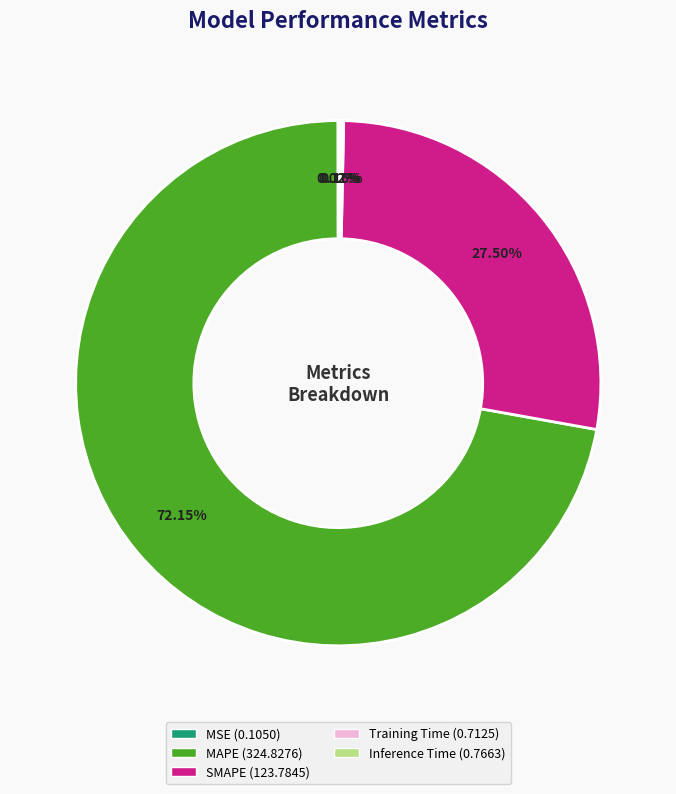

Which slice represents more than half of the pie?

MAPE